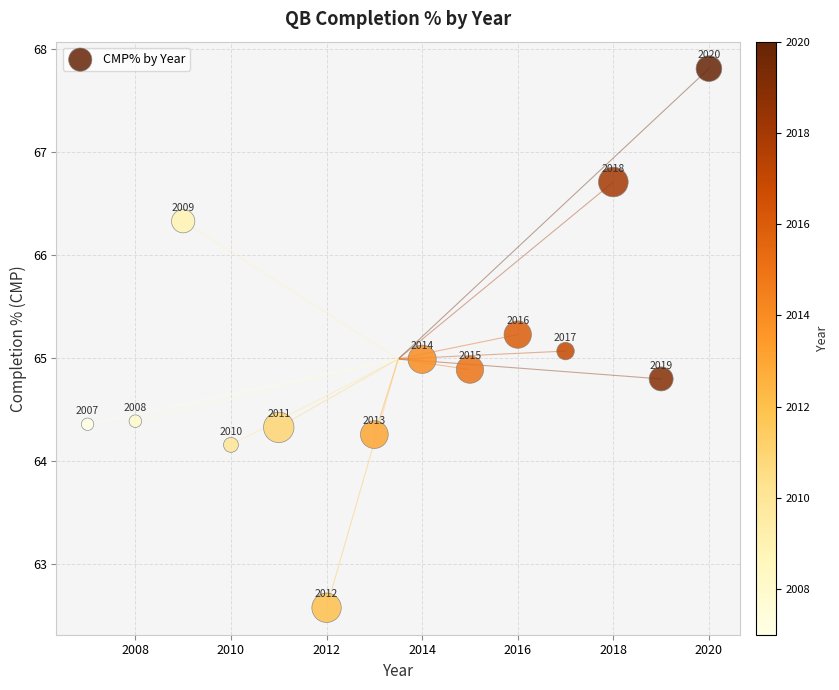

What Y value in the scatter plot is closest to 65?

65.0